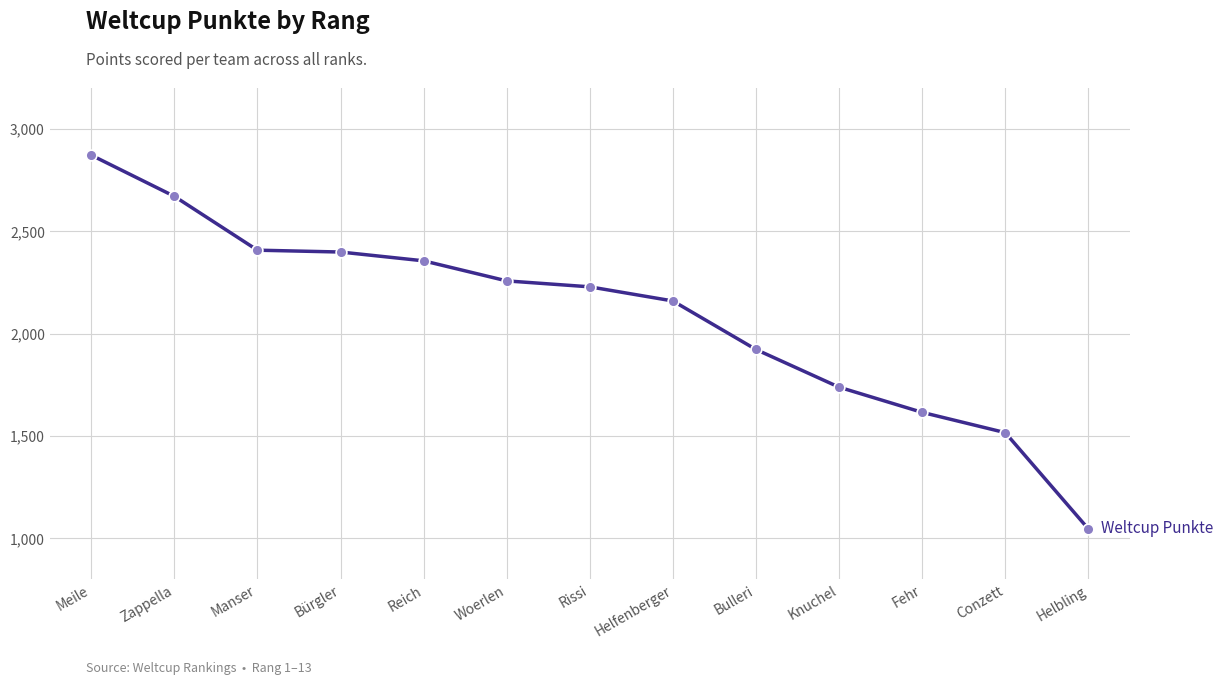

What is the change in value from Zappella to Bulleri?

-748